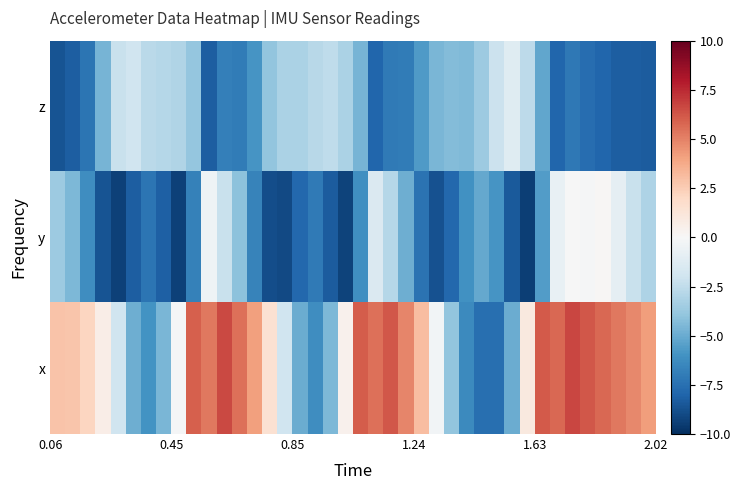

List the series in order of their peak value, lowest first.

z, y, x